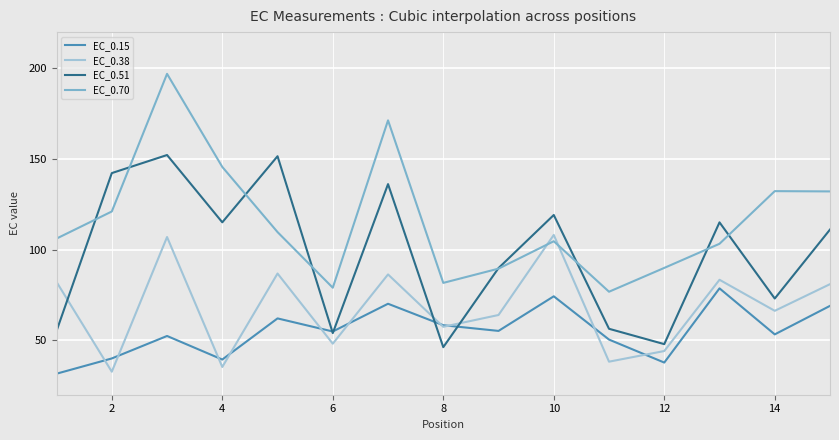

Which series ends up on top after the final intersection of EC_0.38 and EC_0.15?

EC_0.38